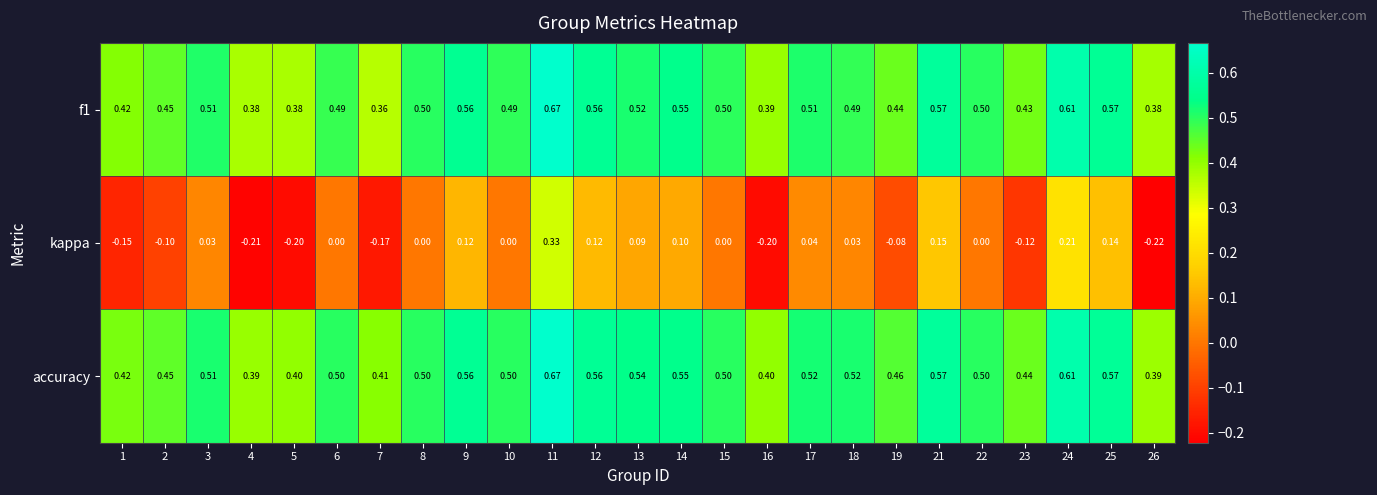

Which series has the widest spread of values?

kappa